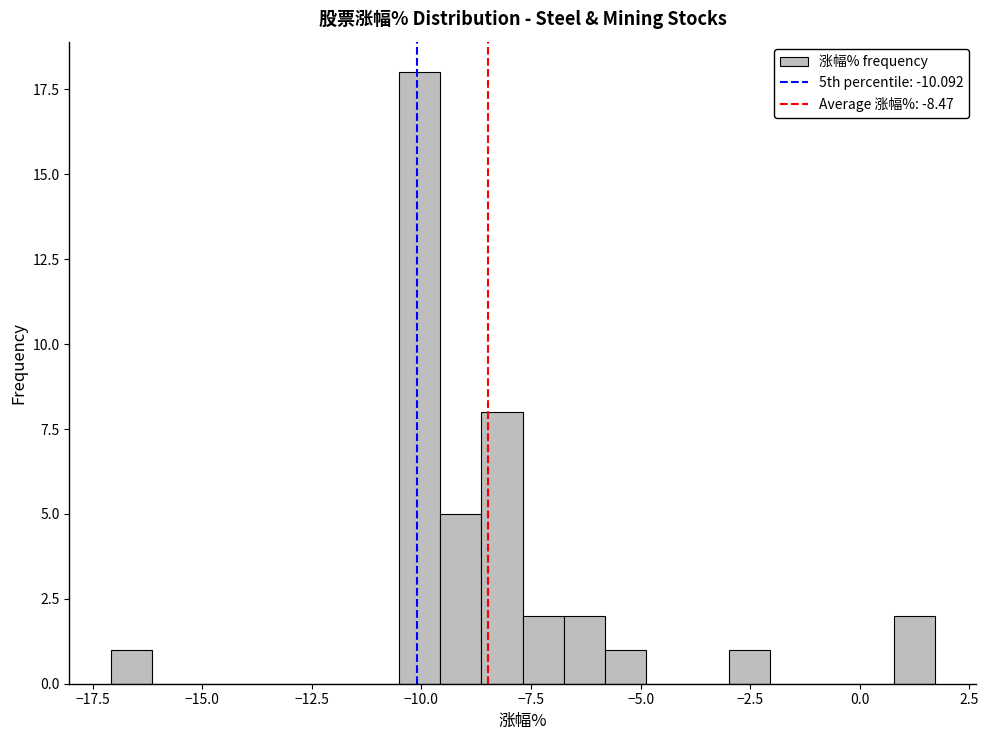

Read against the x-axis, roughly where is the centre of the tallest bar?

-10.0